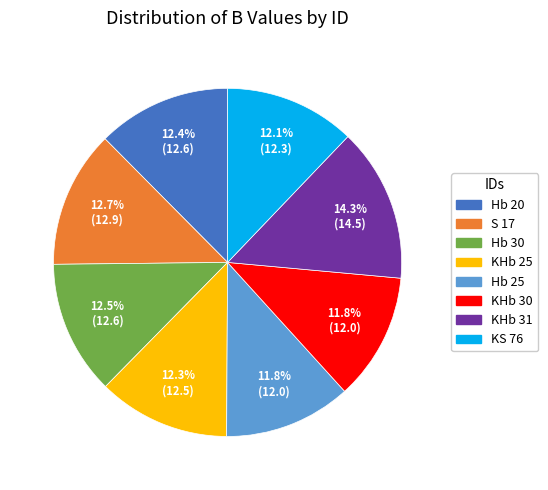

The KHb 25 slice represents 12% of the pie. True or false?

True